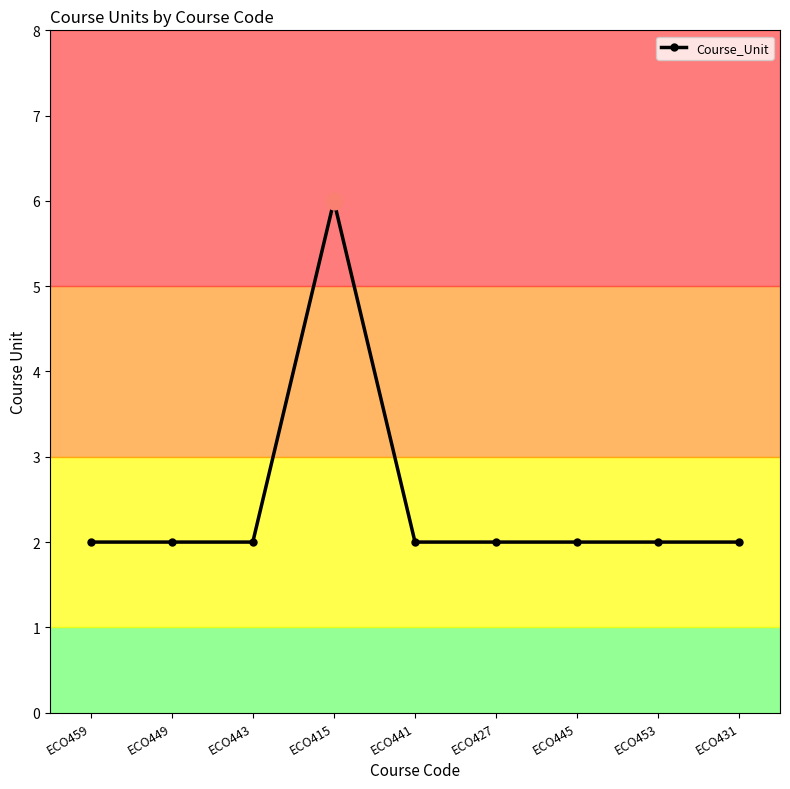

Between ECO453 and ECO459, which is larger?

ECO453